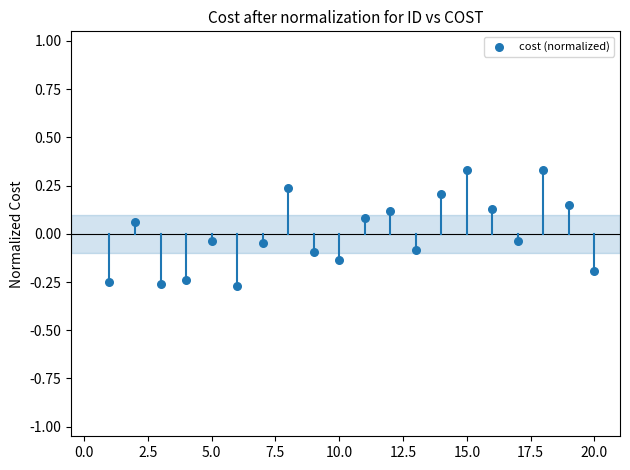

What is the range of X values (max minus min)?

19.0